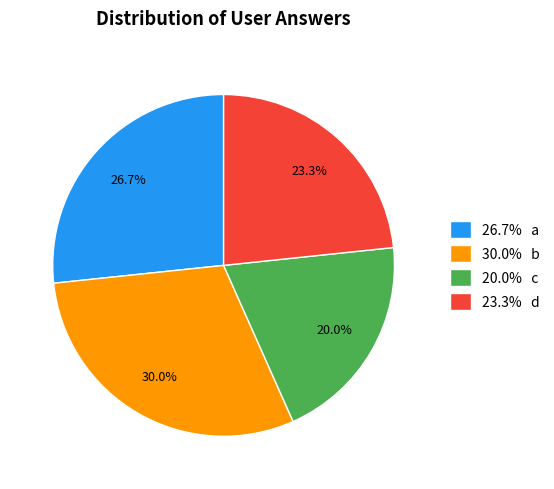

What is the smallest slice in the pie chart?

20.0% c